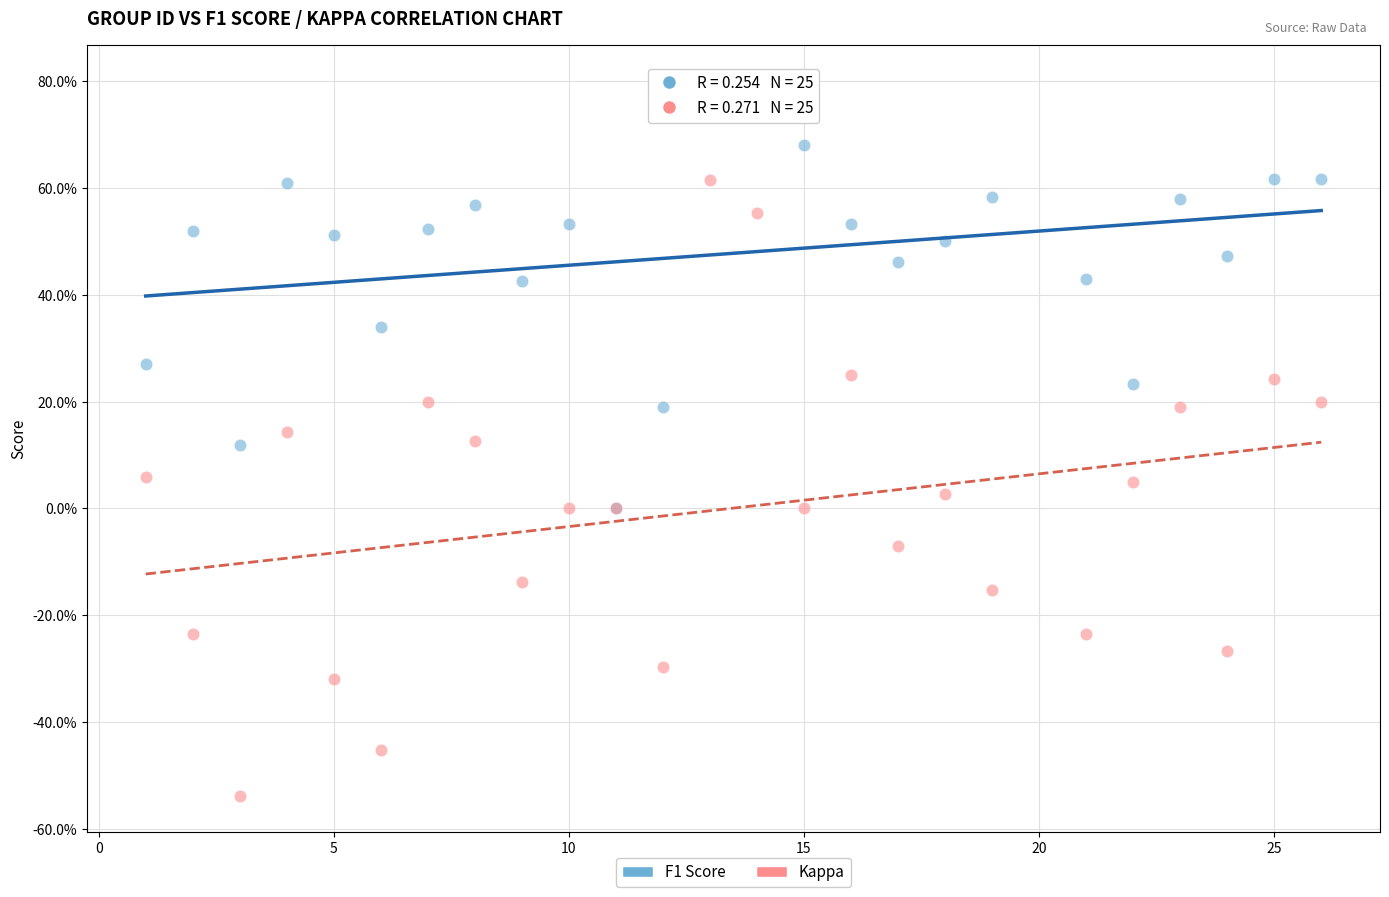

What are all the series names shown in the legend?

F1 Score, Kappa